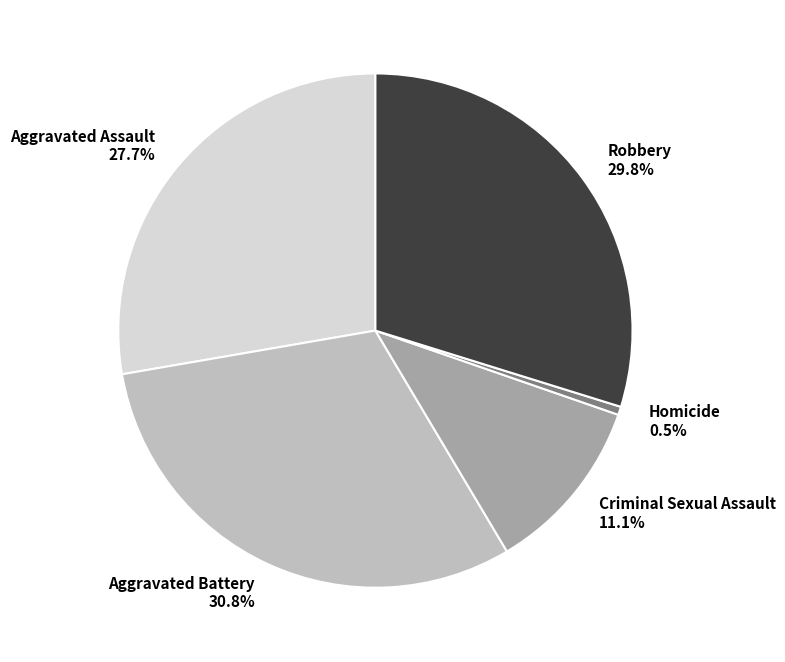

Which slice is the largest?

Aggravated Battery